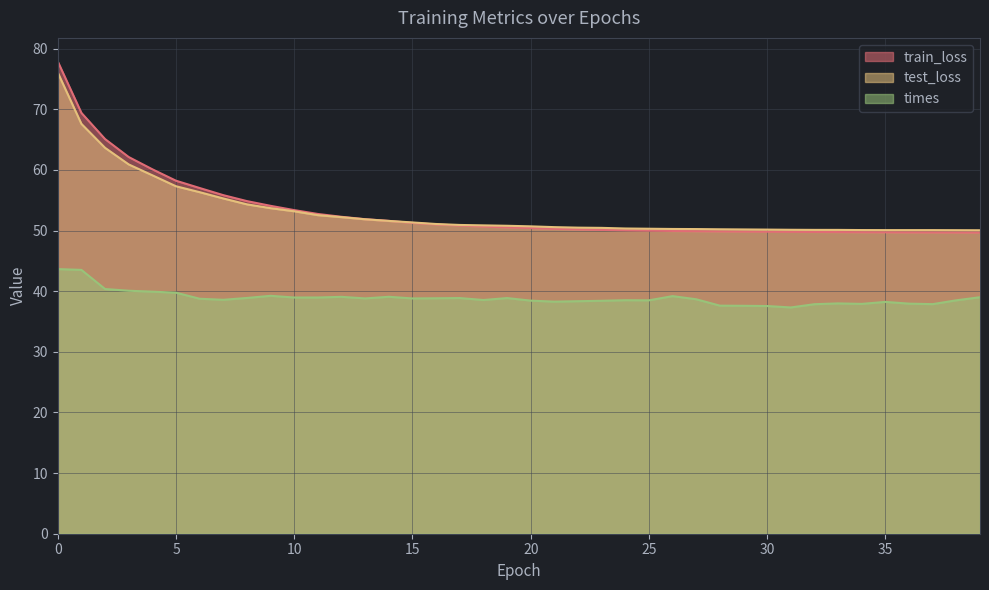

Reading right to left, extract all data points from this chart.

train_loss: 49.7	49.7	49.7	49.7	49.7	49.7	49.8	49.8	49.8	49.8	49.8	49.9	49.9	49.9	50.0	50.0	50.1	50.2	50.3	50.4	50.5	50.7	50.8	51.0	51.3	51.6	51.9	52.3	52.7	53.4	54.1	54.9	55.8	57.0	58.2	60.1	62.1	65.1	69.4	77.9
test_loss: 50.0	50.1	50.1	50.1	50.1	50.1	50.1	50.1	50.1	50.2	50.2	50.2	50.2	50.3	50.3	50.3	50.4	50.5	50.6	50.7	50.8	50.9	50.9	51.1	51.3	51.6	51.9	52.2	52.5	53.2	53.7	54.3	55.3	56.3	57.3	59.1	60.9	63.6	67.6	76.1
times: 39.0	38.5	37.9	37.9	38.2	37.9	38.0	37.9	37.3	37.6	37.6	37.6	38.7	39.2	38.5	38.5	38.4	38.3	38.3	38.4	38.9	38.5	38.9	38.8	38.8	39.1	38.8	39.1	39.0	39.0	39.2	38.9	38.6	38.8	39.8	39.9	40.1	40.4	43.5	43.6